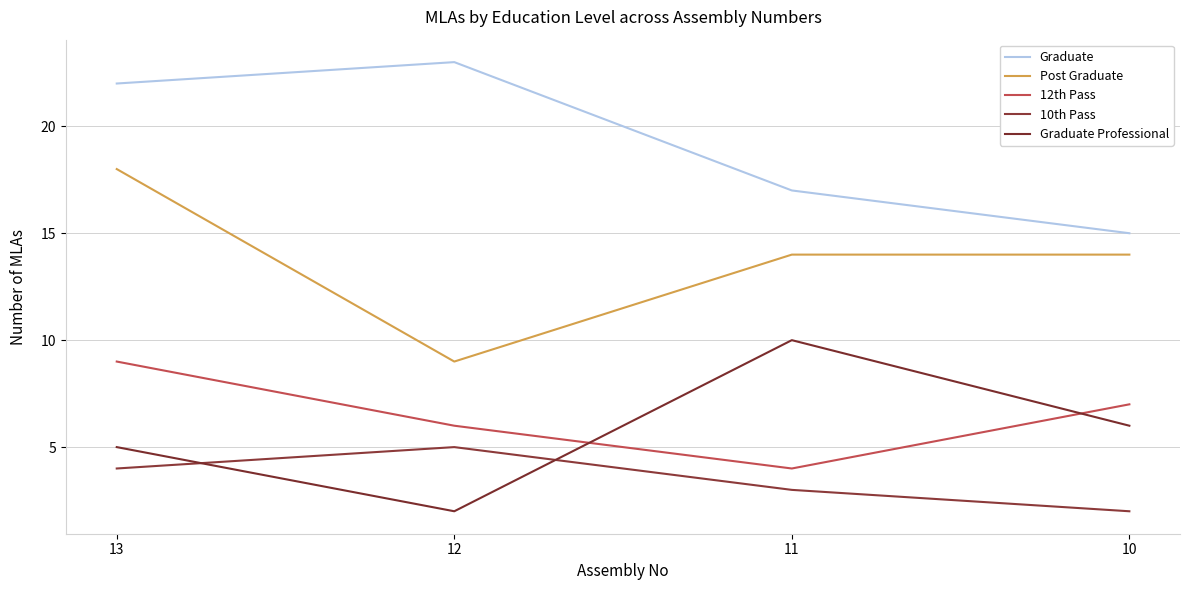

What is the difference between the maximum and second lowest values in the Graduate series?

6